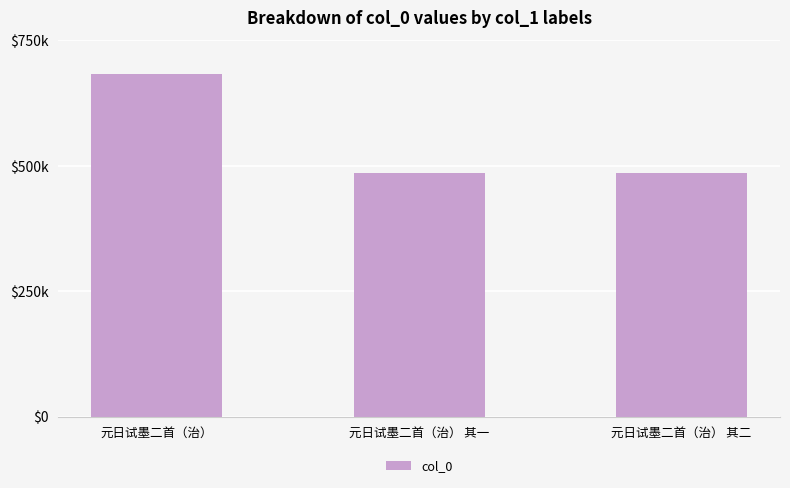

Read the value at 元日试墨二首（治）, to the nearest 100.

682300